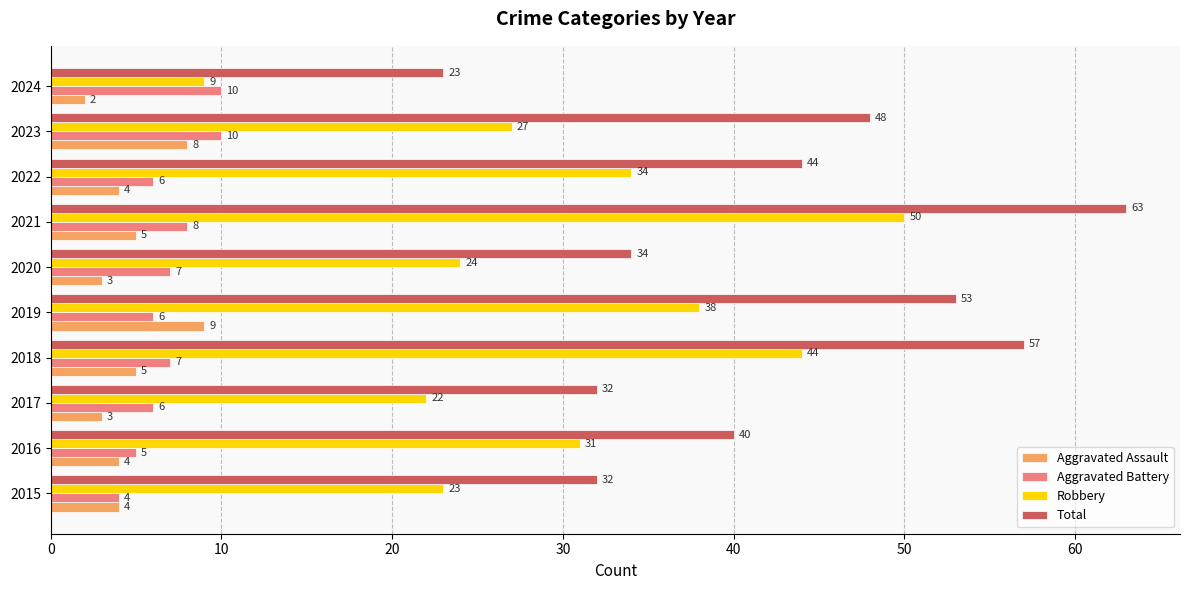

List the labels in order of Robbery value, smallest first.

2024, 2017, 2015, 2020, 2023, 2016, 2022, 2019, 2018, 2021